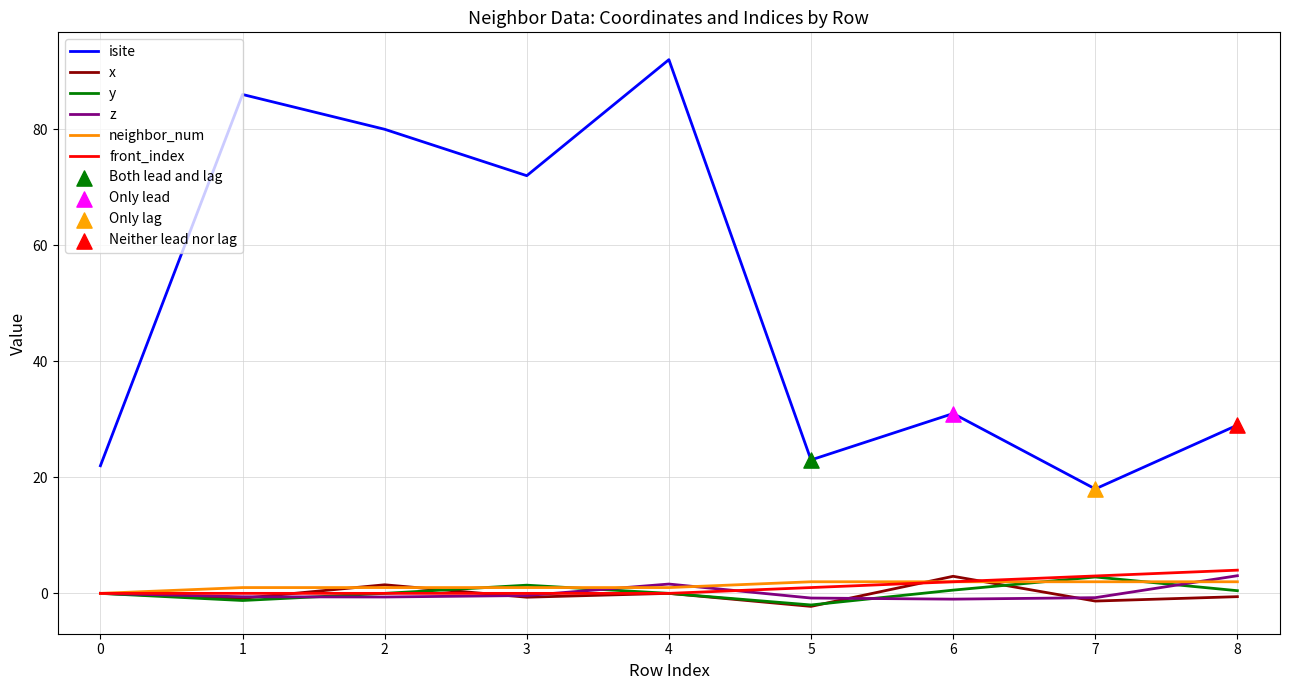

True or false: isite and x intersect in this chart.

False